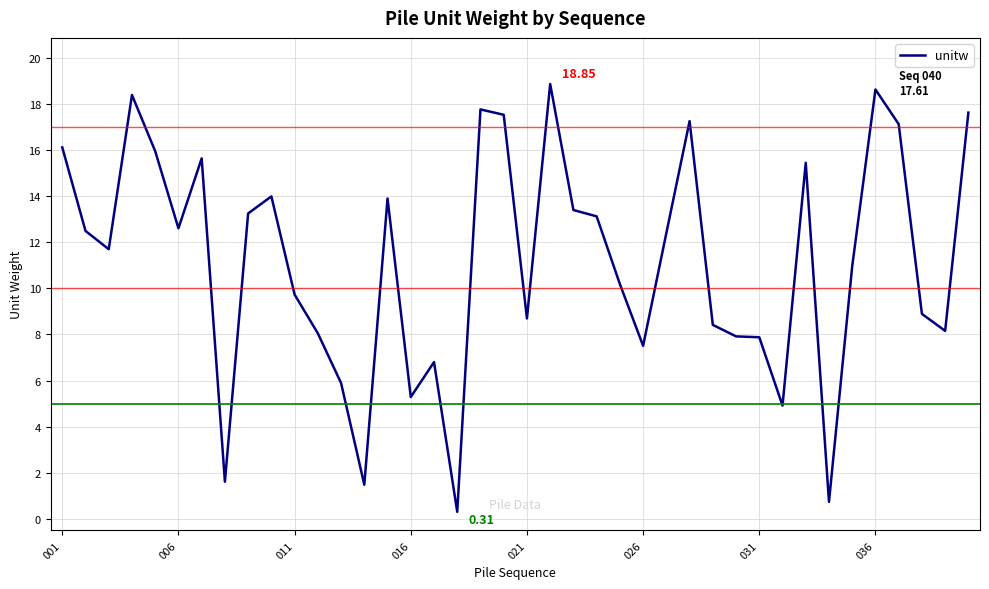

What is the difference between the maximum and minimum values?

18.5